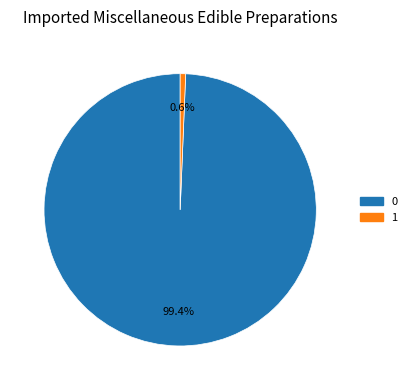

Rank the categories by value from highest to lowest.

0, 1